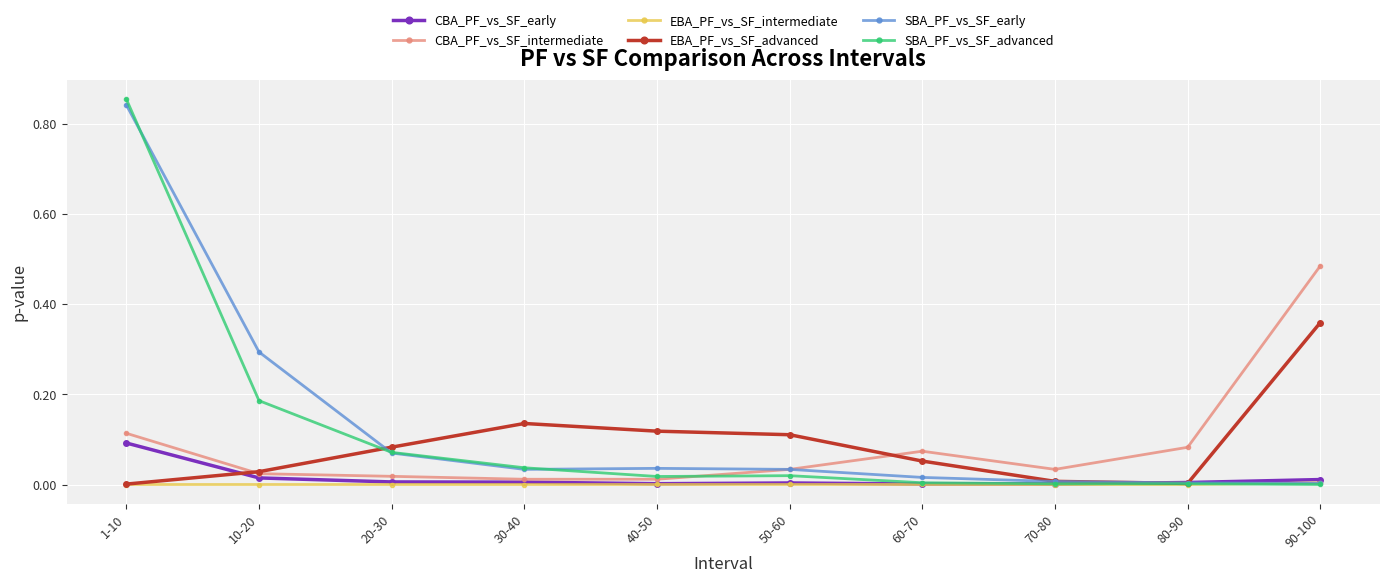

Which series has the largest range (max minus min)?

SBA_PF_vs_SF_advanced